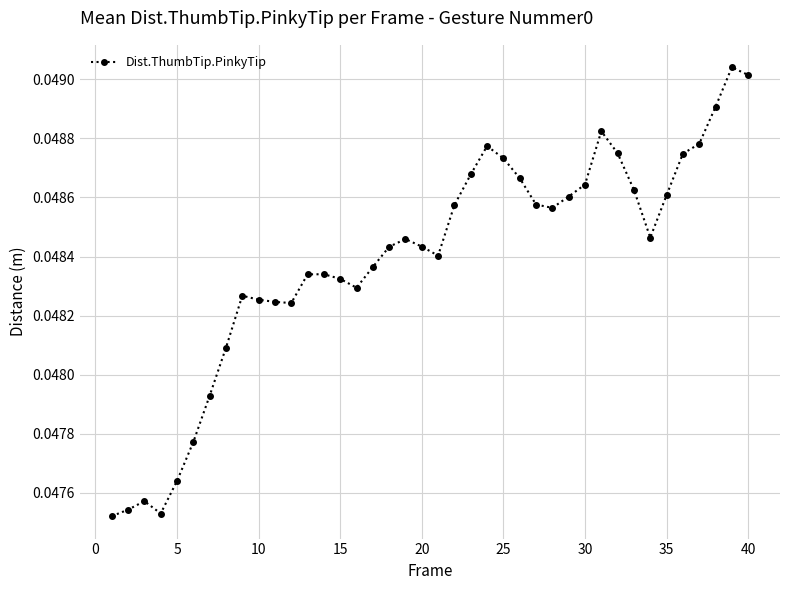

How many values are between 0 and 1?

40